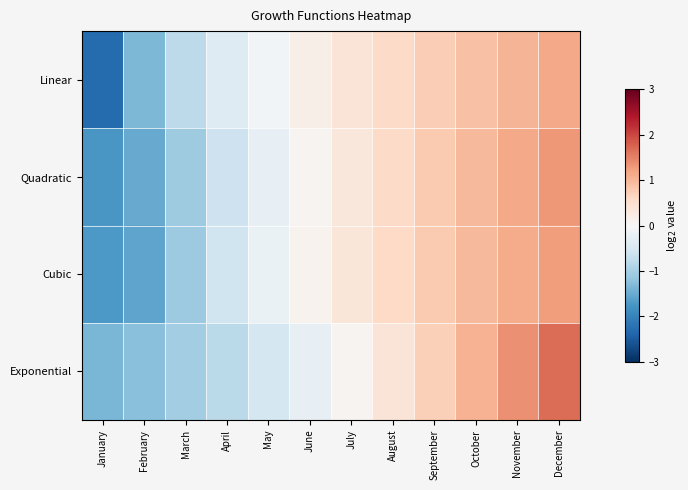

What is the total value across all series at June?

0.1